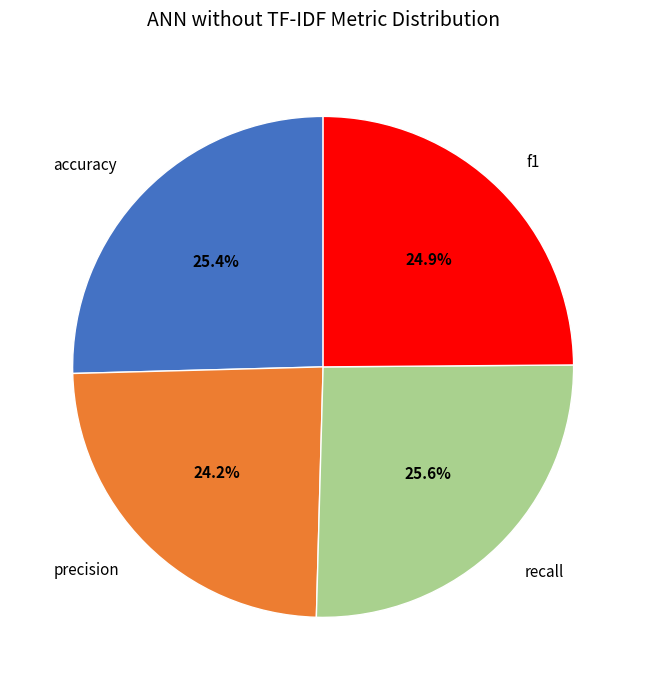

How many segments does this pie chart have?

4